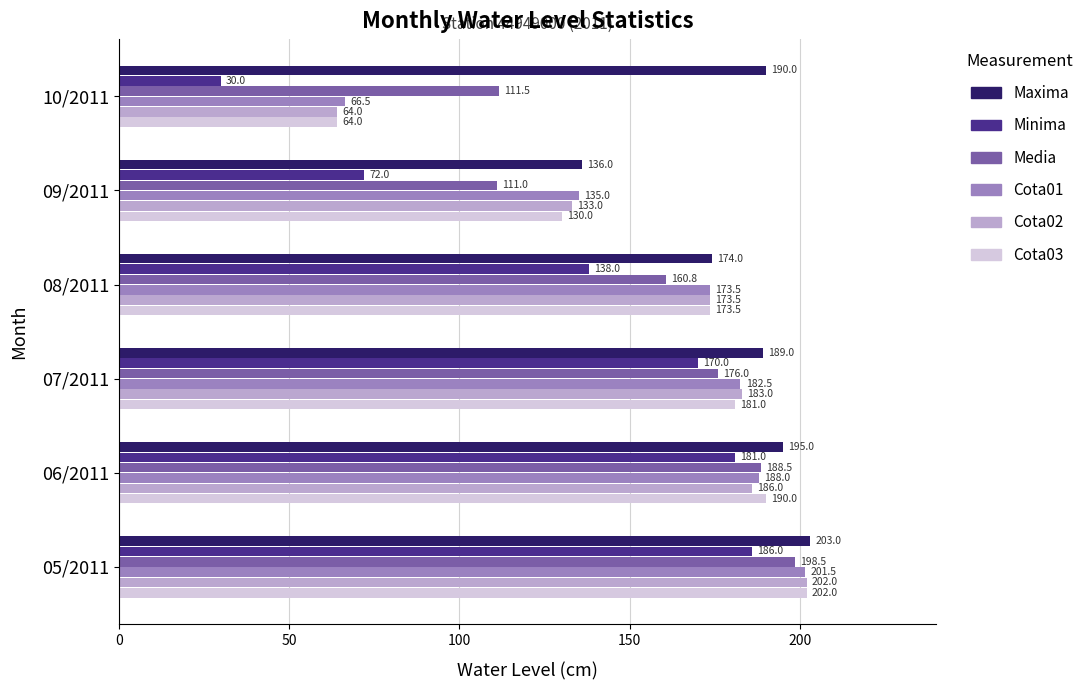

What is the greatest value displayed?

203.0